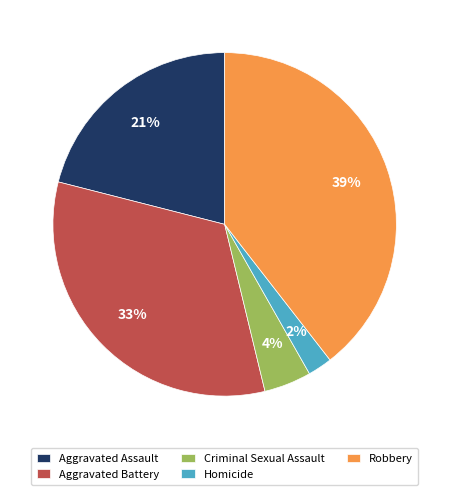

Count the number of slices in the pie.

5